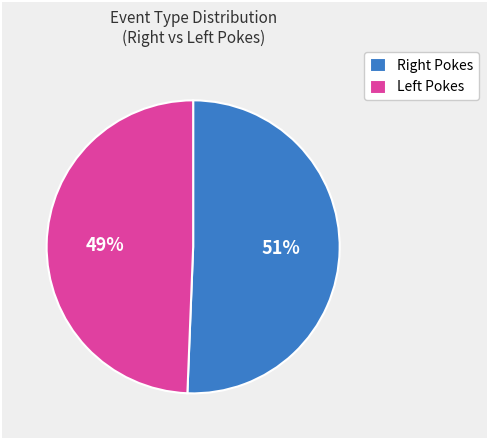

How many segments does this pie chart have?

2